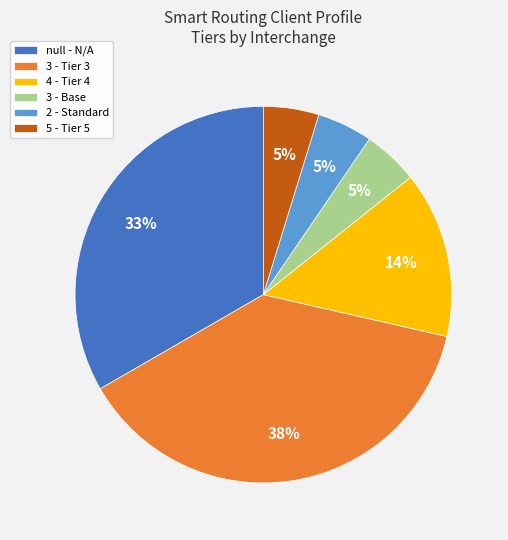

True or false: 2 - Standard accounts for 5% of the total.

True